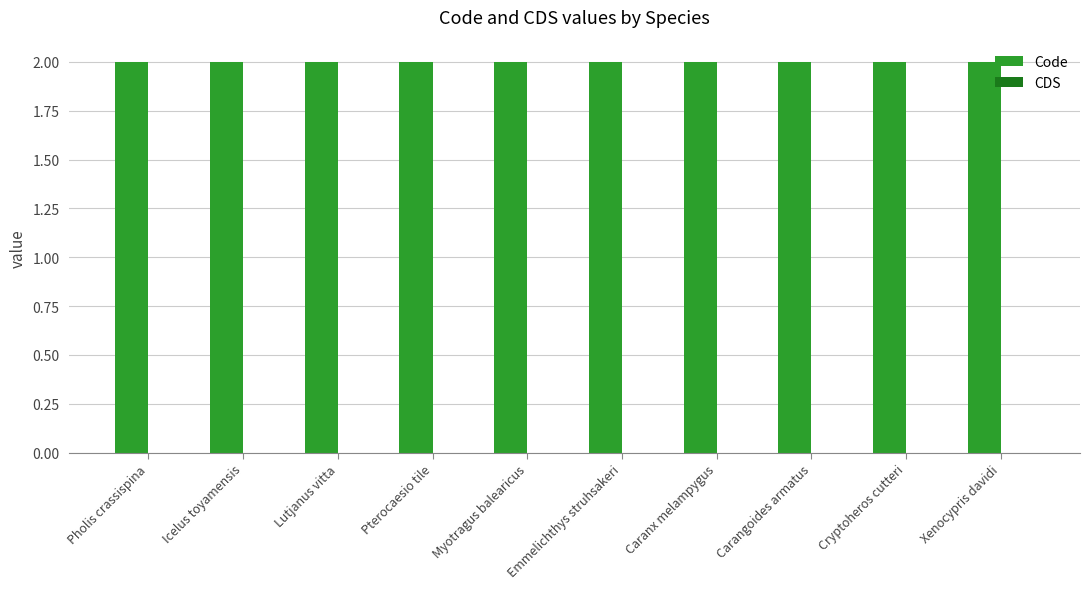

What is the label of the 1st bar from the right?

Xenocypris davidi